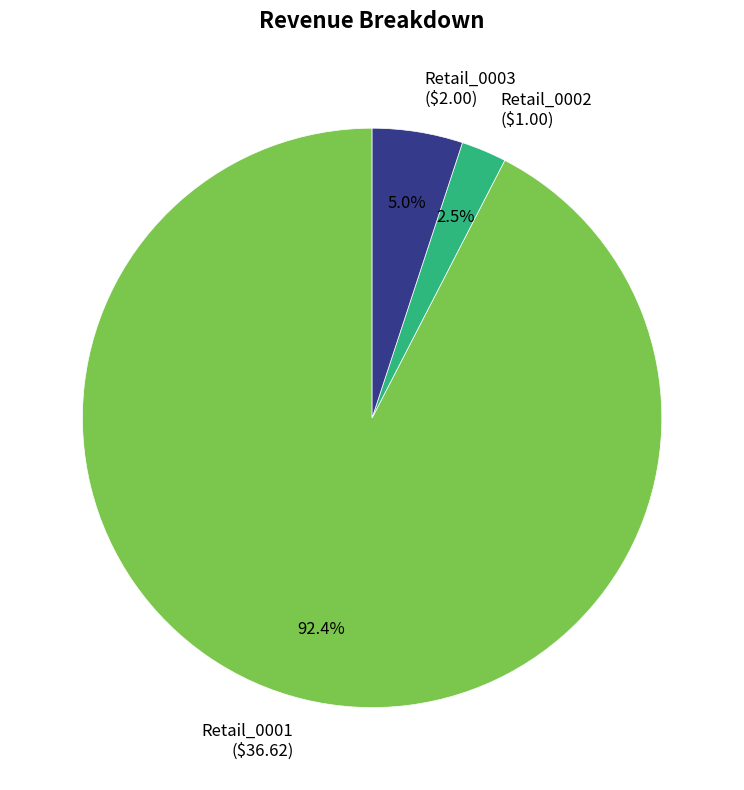

Combined, do Retail_0003 and Retail_0001 account for over 50%?

Yes